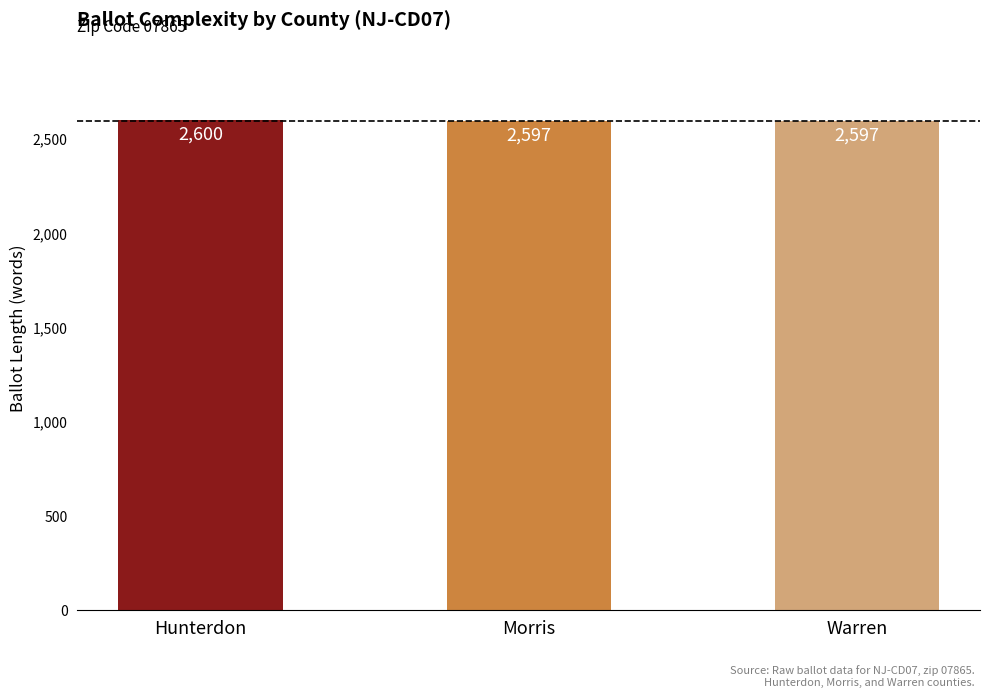

What is the sum of the values at Morris and Warren?

5194